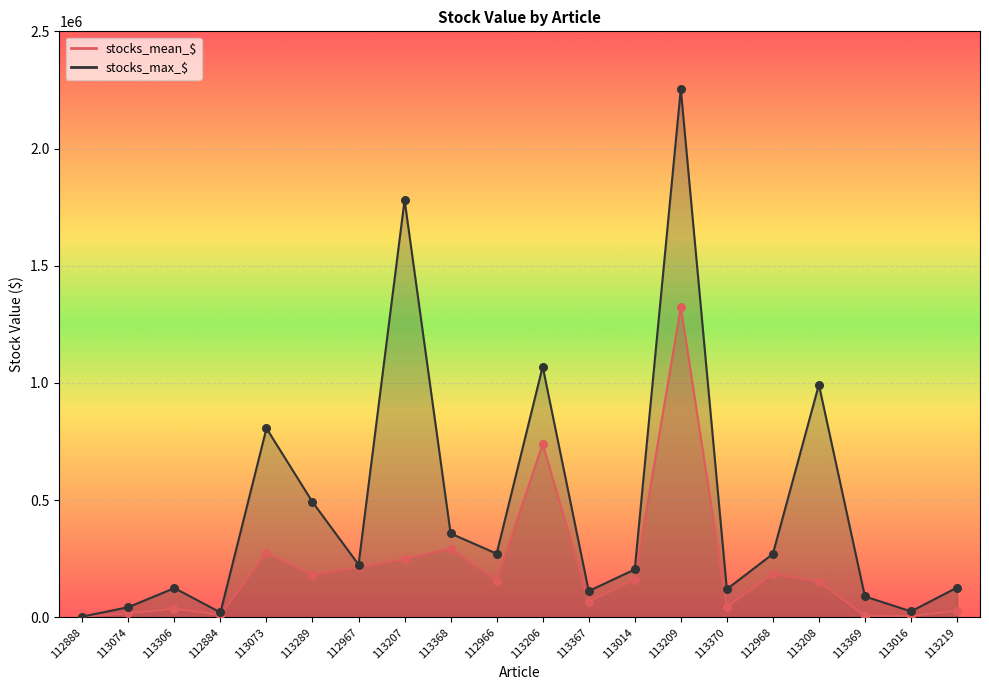

At how many categories does at least one series exceed 1402939?

2